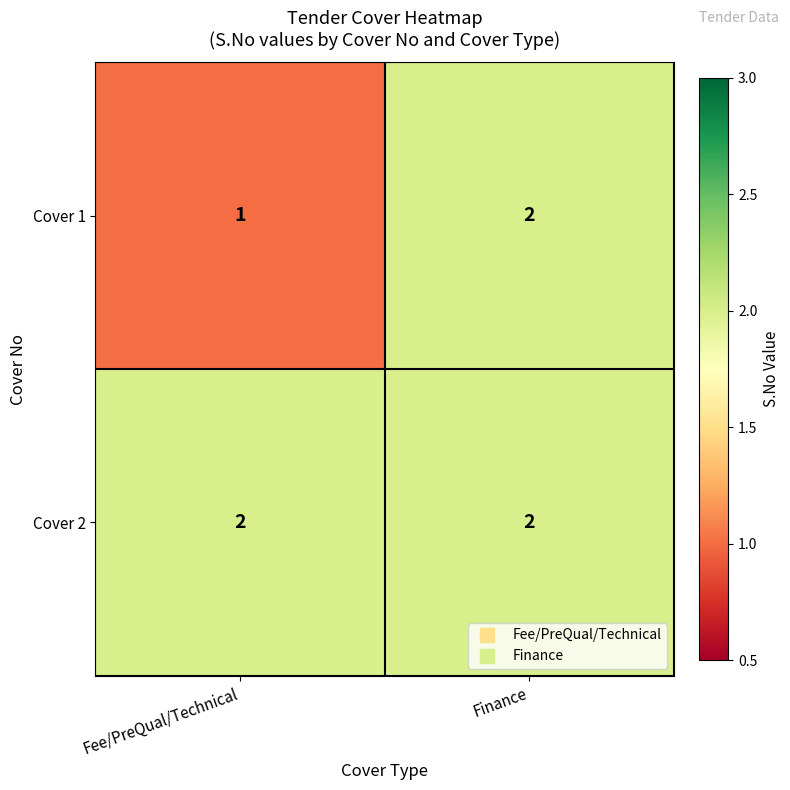

At which category does the chart reach its minimum across all series?

Fee/PreQual/Technical